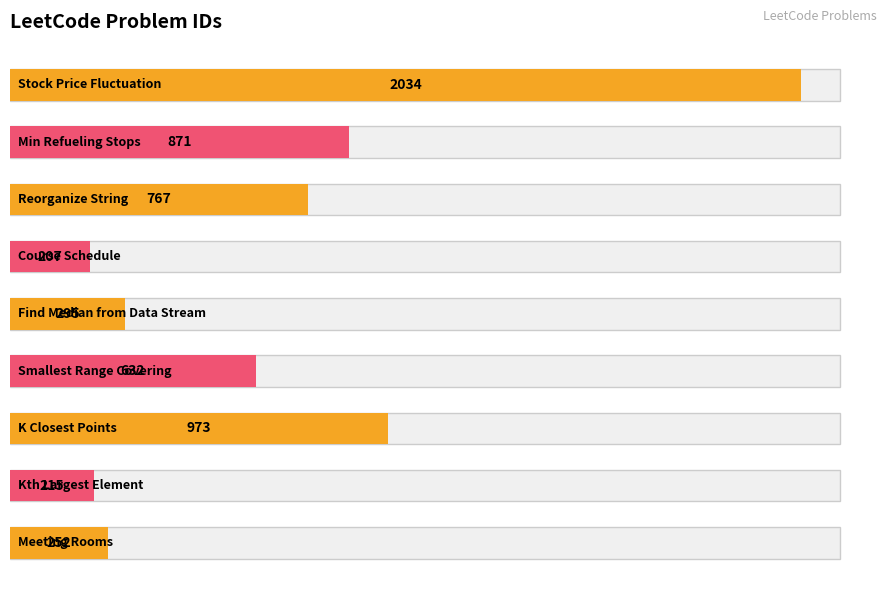

What is the value of the 7th bar from the left?

767